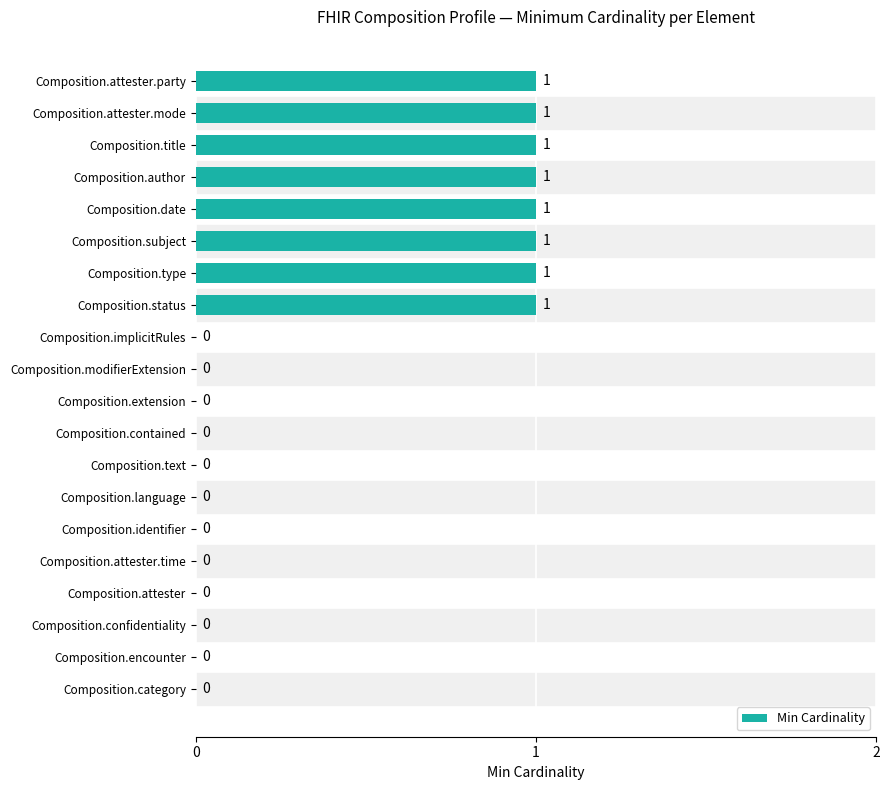

How many positive values are there?

8